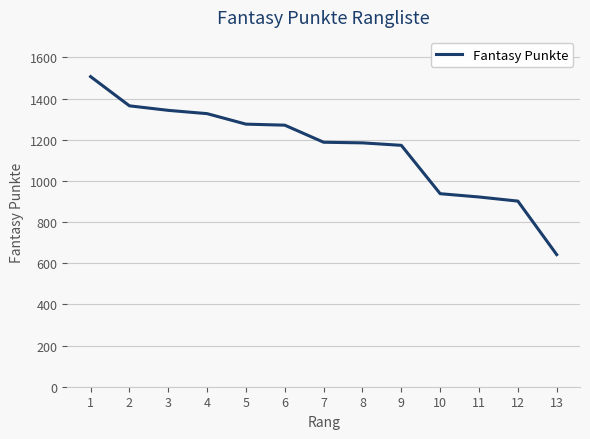

What is the maximum value shown in the chart?

1507